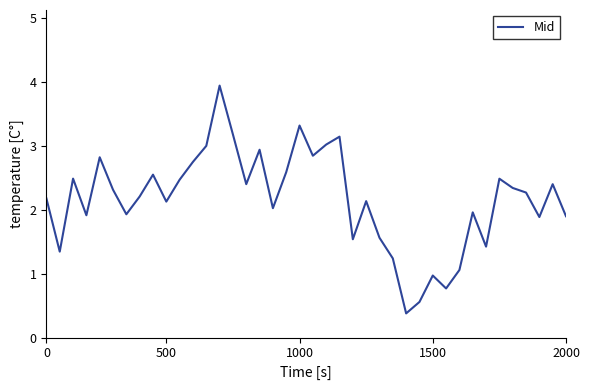

What is the minimum value shown in the chart?

0.4